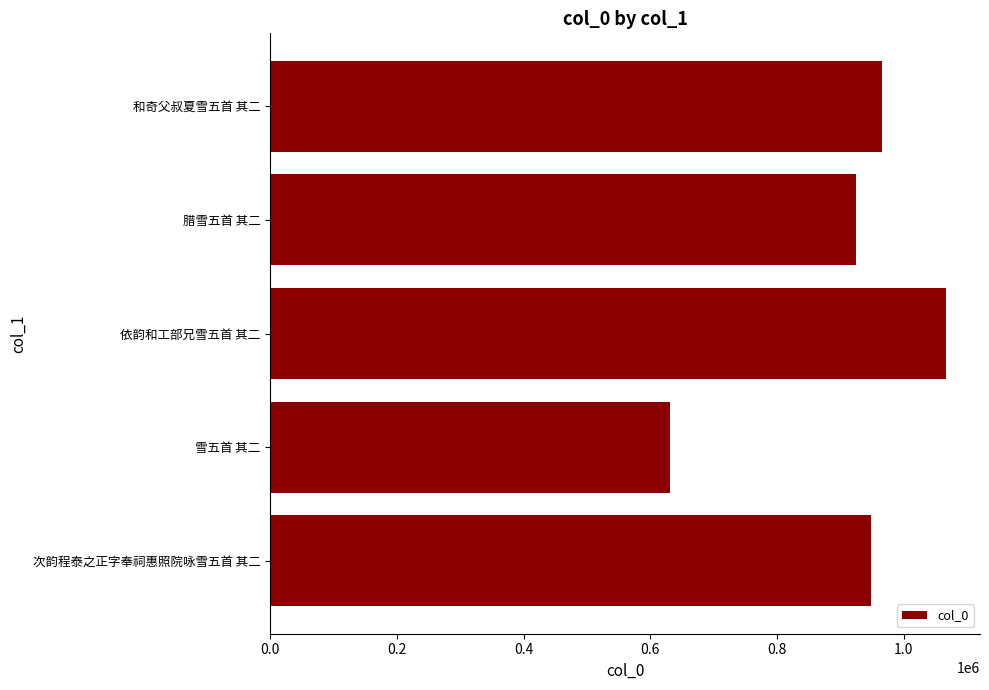

List the labels in order of value, smallest first.

雪五首 其二, 腊雪五首 其二, 次韵程泰之正字奉祠惠照院咏雪五首 其二, 和奇父叔夏雪五首 其二, 依韵和工部兄雪五首 其二